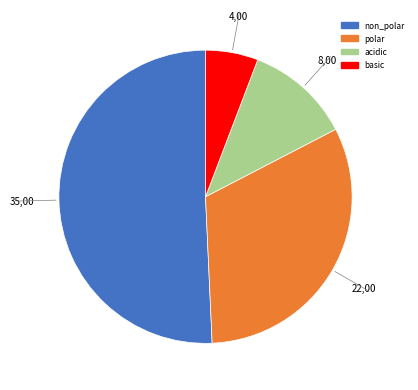

Which slice is the smallest?

basic